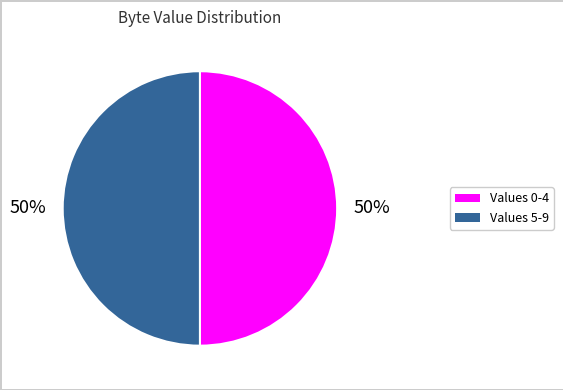

To the nearest percent, what is the average slice percentage?

50%